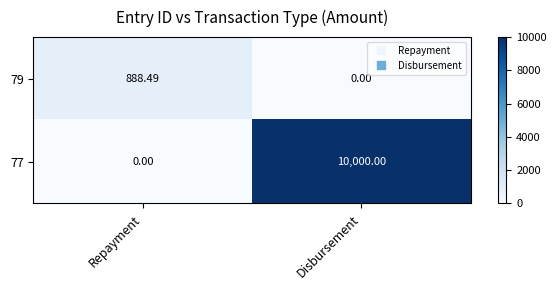

Which series has the largest total across all categories?

77